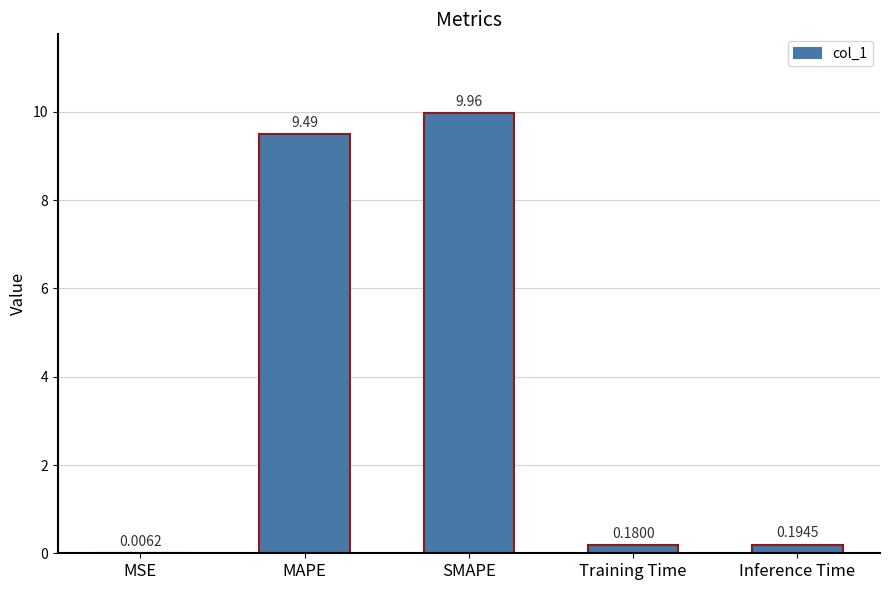

Which has a higher value, Training Time or Inference Time?

Inference Time